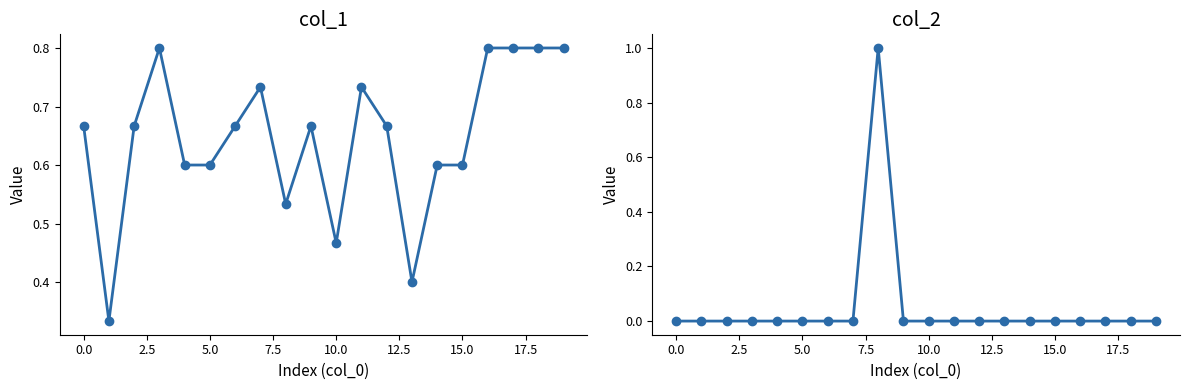

Reading left to right, transcribe all the data shown in this chart.

col_1: 0.7	0.3	0.7	0.8	0.6	0.6	0.7	0.7	0.5	0.7	0.5	0.7	0.7	0.4	0.6	0.6	0.8	0.8	0.8	0.8
col_2: 0.0	0.0	0.0	0.0	0.0	0.0	0.0	0.0	1.0	0.0	0.0	0.0	0.0	0.0	0.0	0.0	0.0	0.0	0.0	0.0